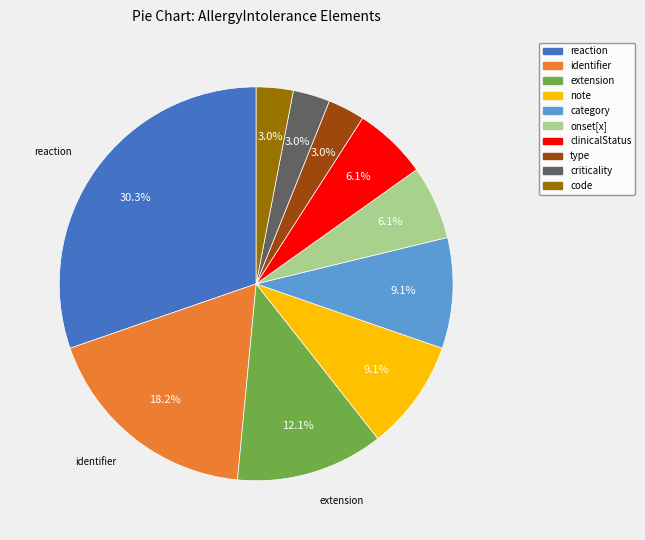

Does any single category account for the majority?

No